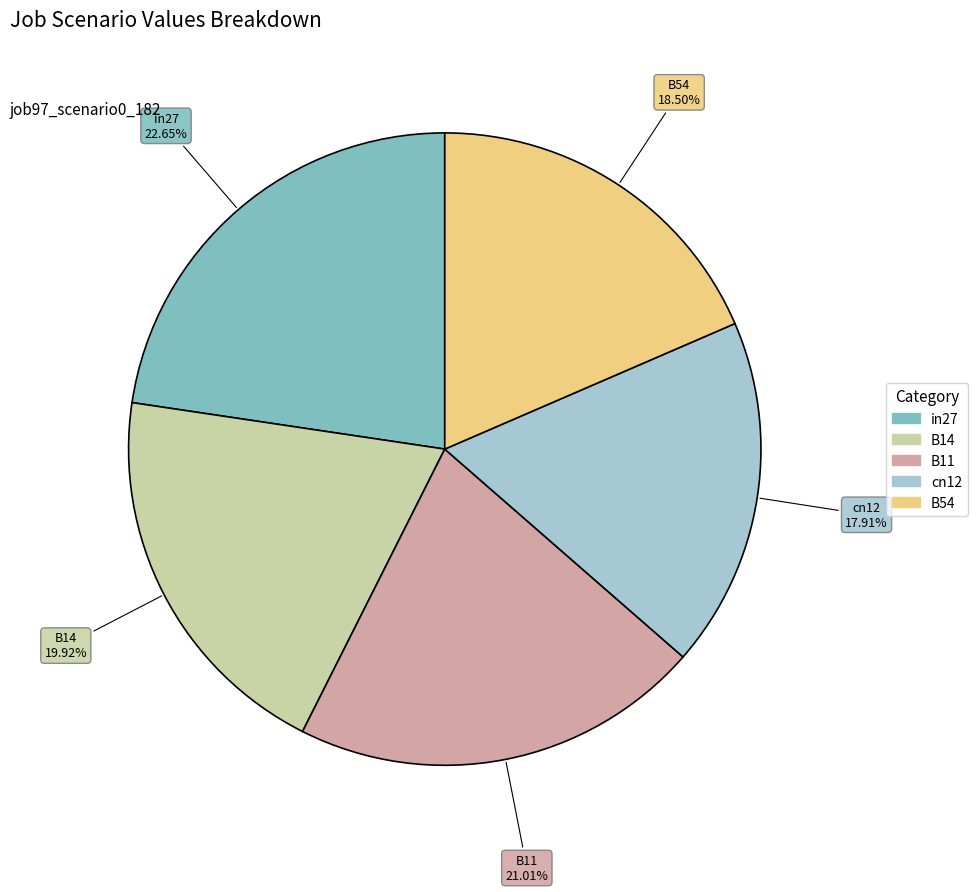

To the nearest percent, what is the difference between the largest and smallest slice percentages?

5%